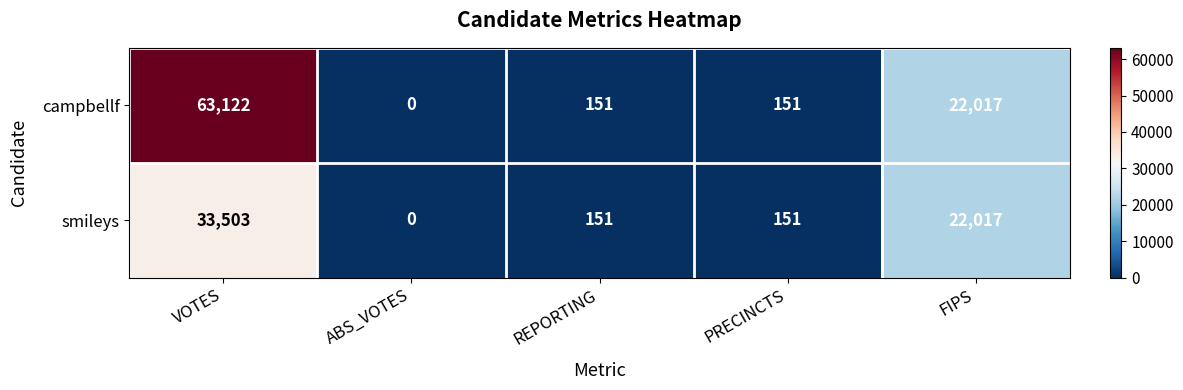

How many distinct data groups are displayed?

2